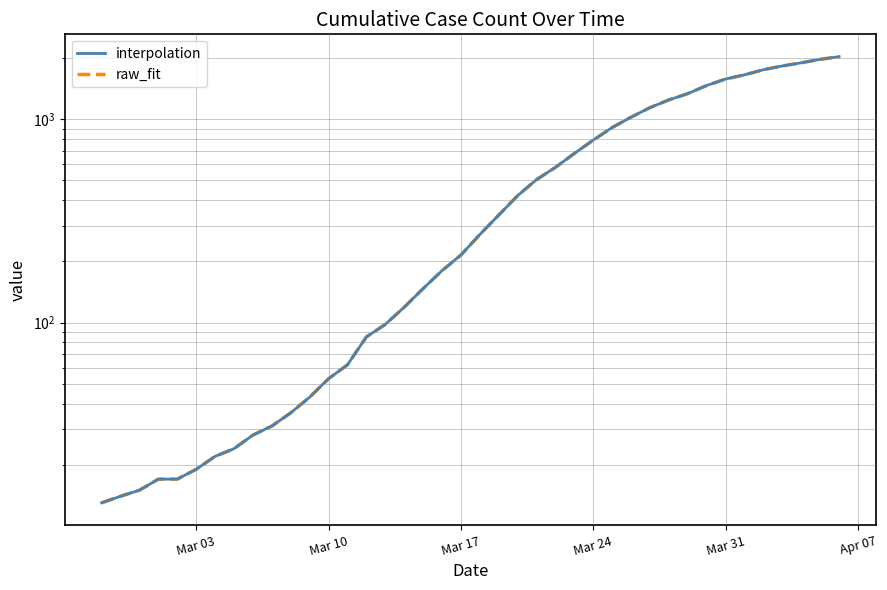

What is the highest value of the raw_fit series?

2032